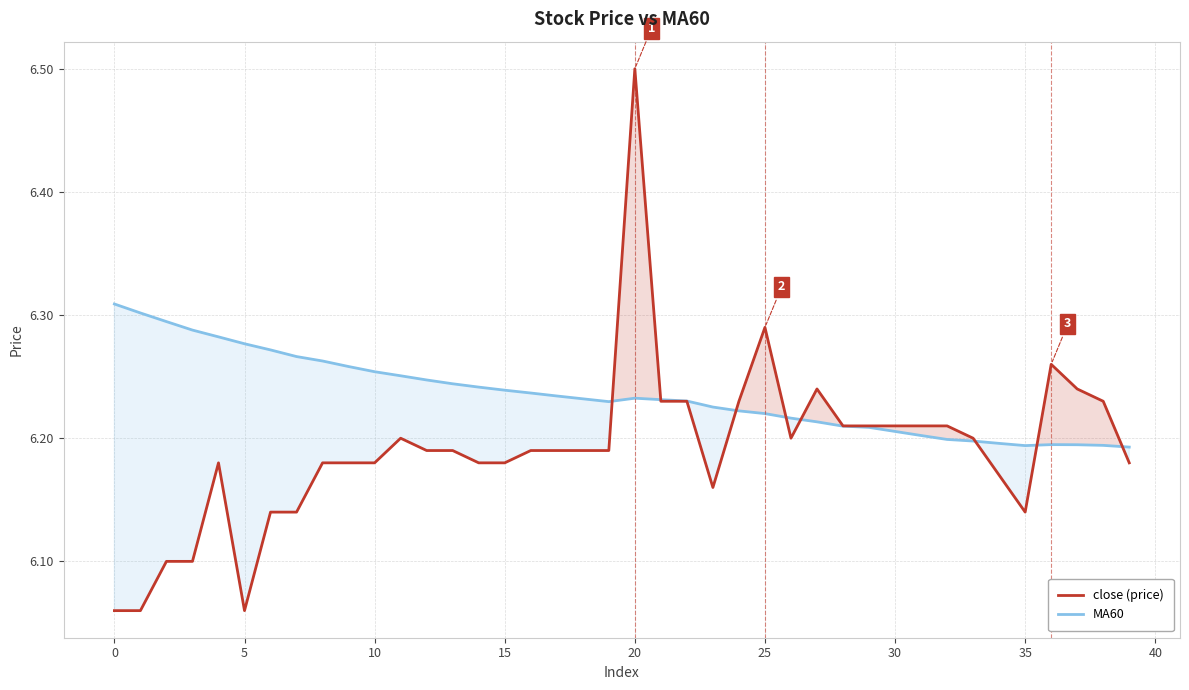

Which category has the highest value across all series?

20